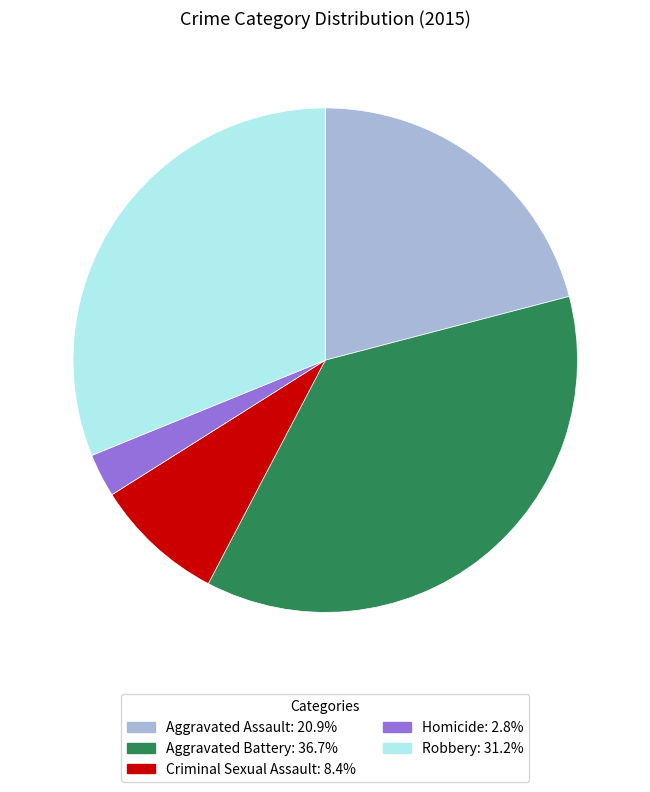

Approximately how many times larger is the value at Aggravated Assault: 20.9% compared to Criminal Sexual Assault: 8.4%?

2.5